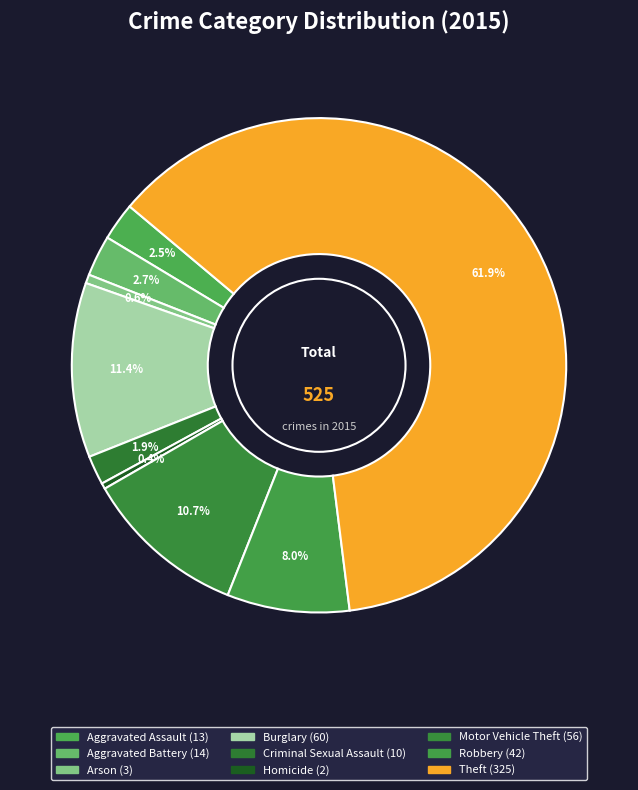

Does any single category account for the majority?

Yes